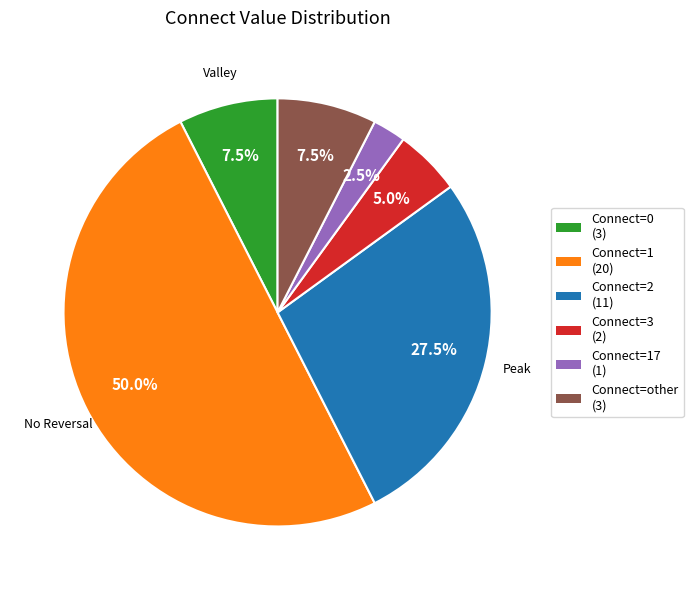

Which category accounts for the majority?

Connect=1 (20)